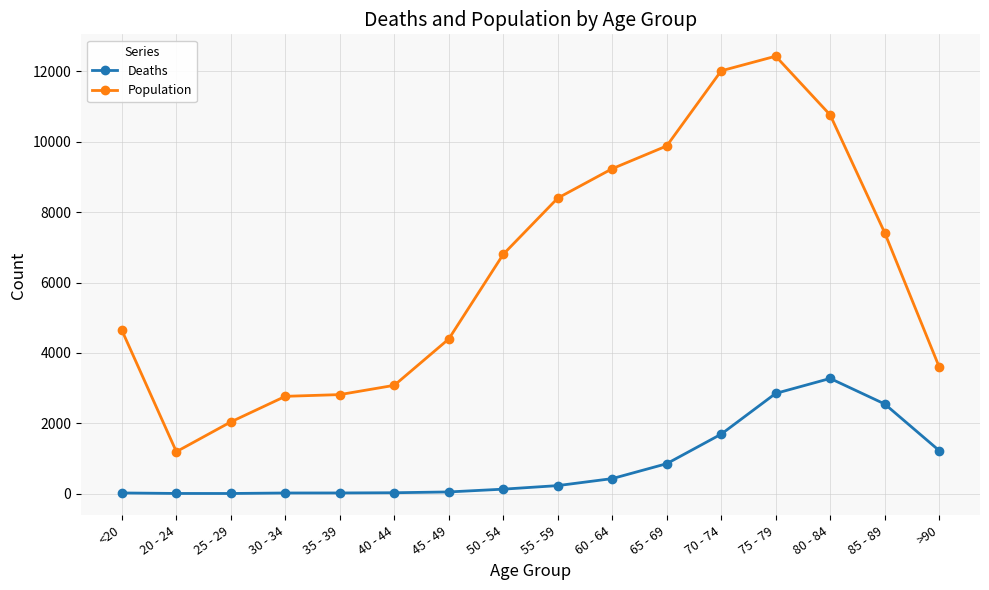

Does the chart display data point markers on the line(s)?

Yes